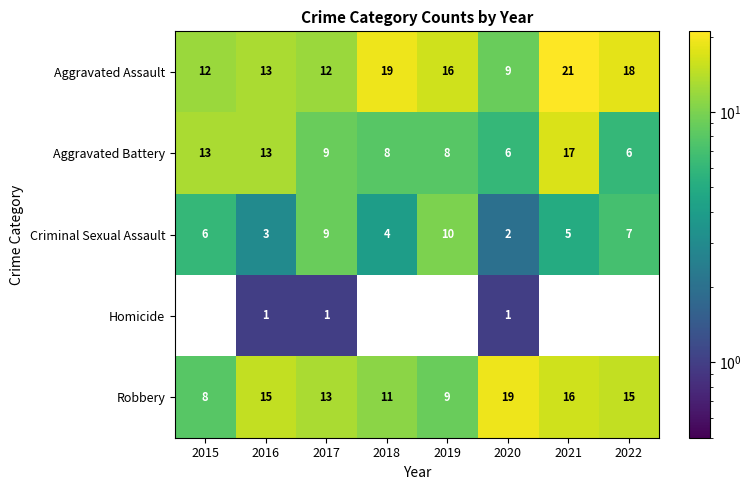

The Criminal Sexual Assault series shows 9 at 2015. True or false?

False